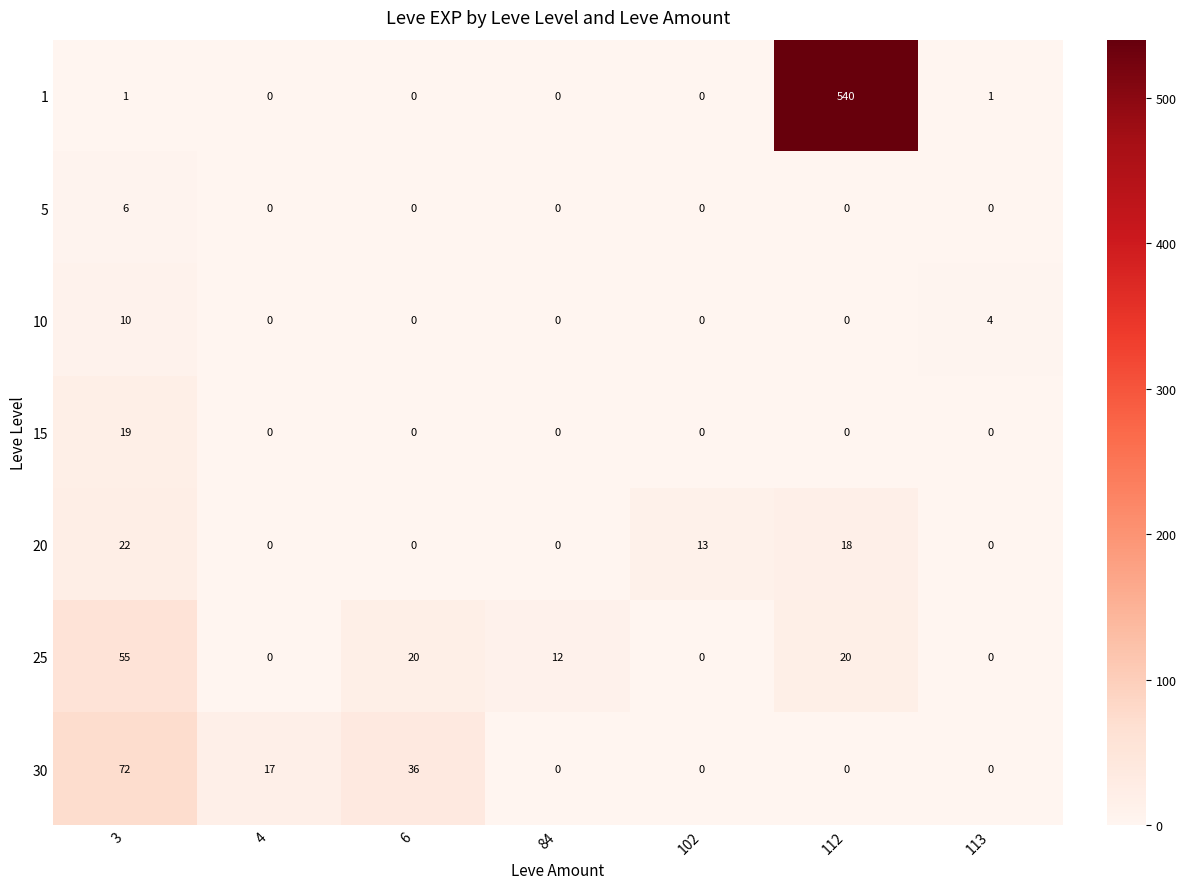

Which series has the largest range (max minus min)?

1